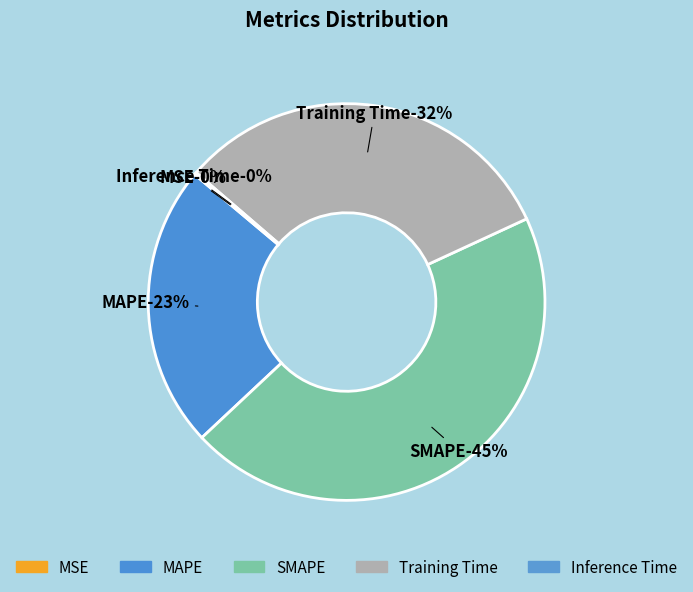

To the nearest percent, what is the difference between the SMAPE and MAPE slice percentages?

22%